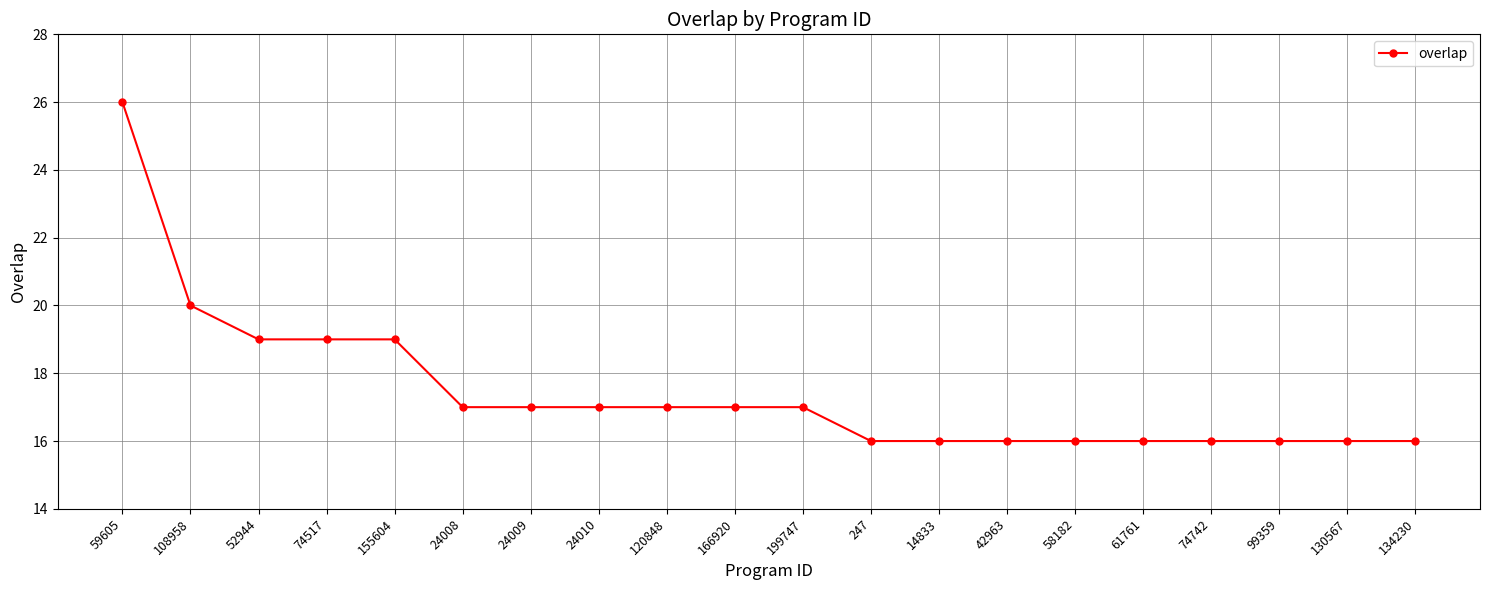

Approximately how many times larger is the value at 247 compared to 120848?

0.9